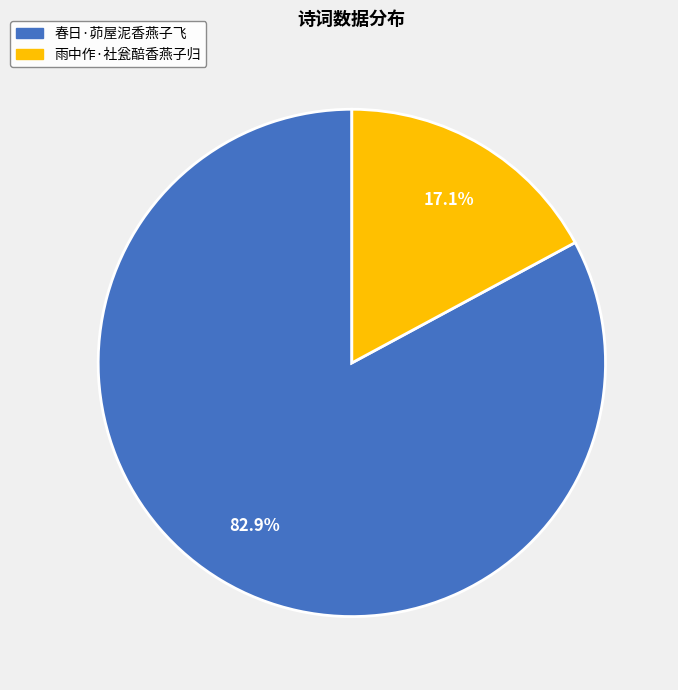

The 雨中作·社瓮醅香燕子归 slice represents 29% of the pie. True or false?

False